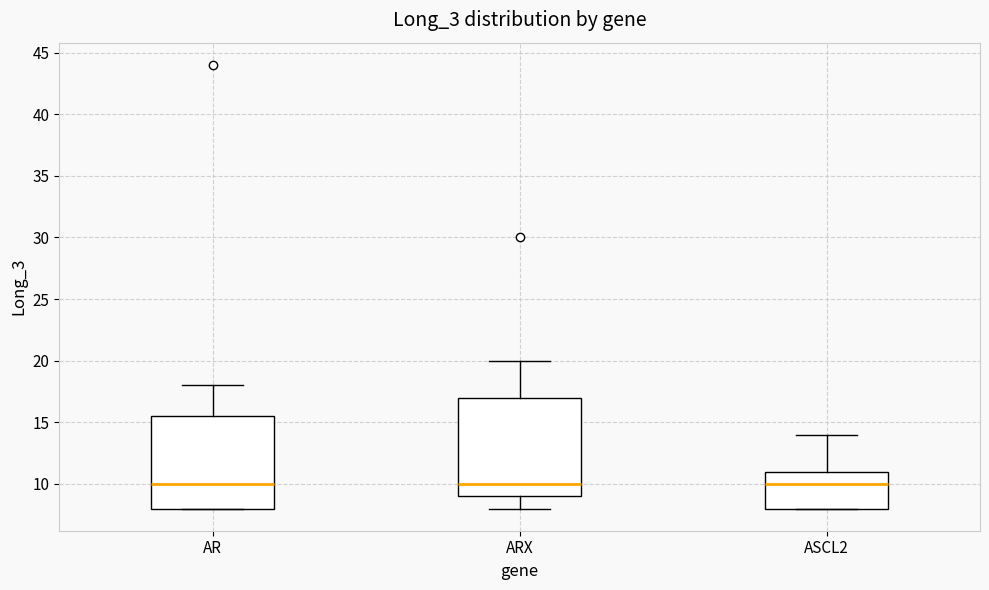

Which box is the tallest, from its lower edge to its upper edge?

ARX